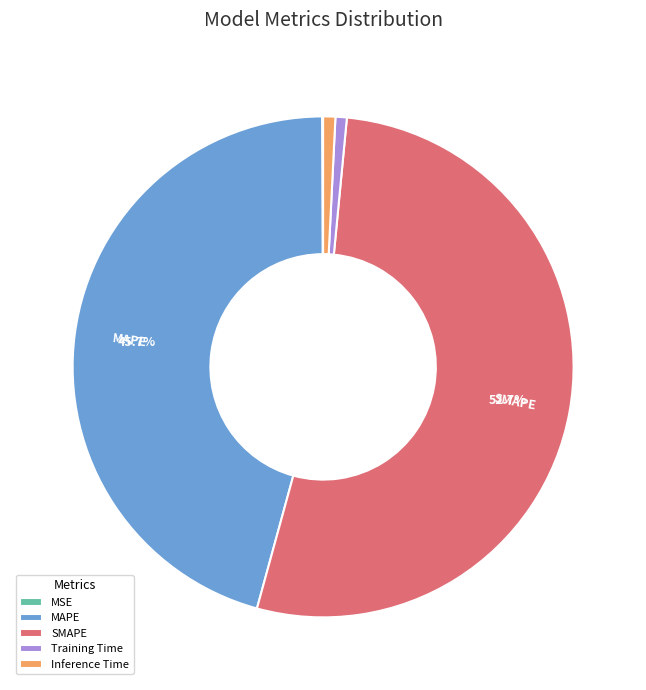

Combined, what portion of the pie is MAPE and SMAPE?

98.4%